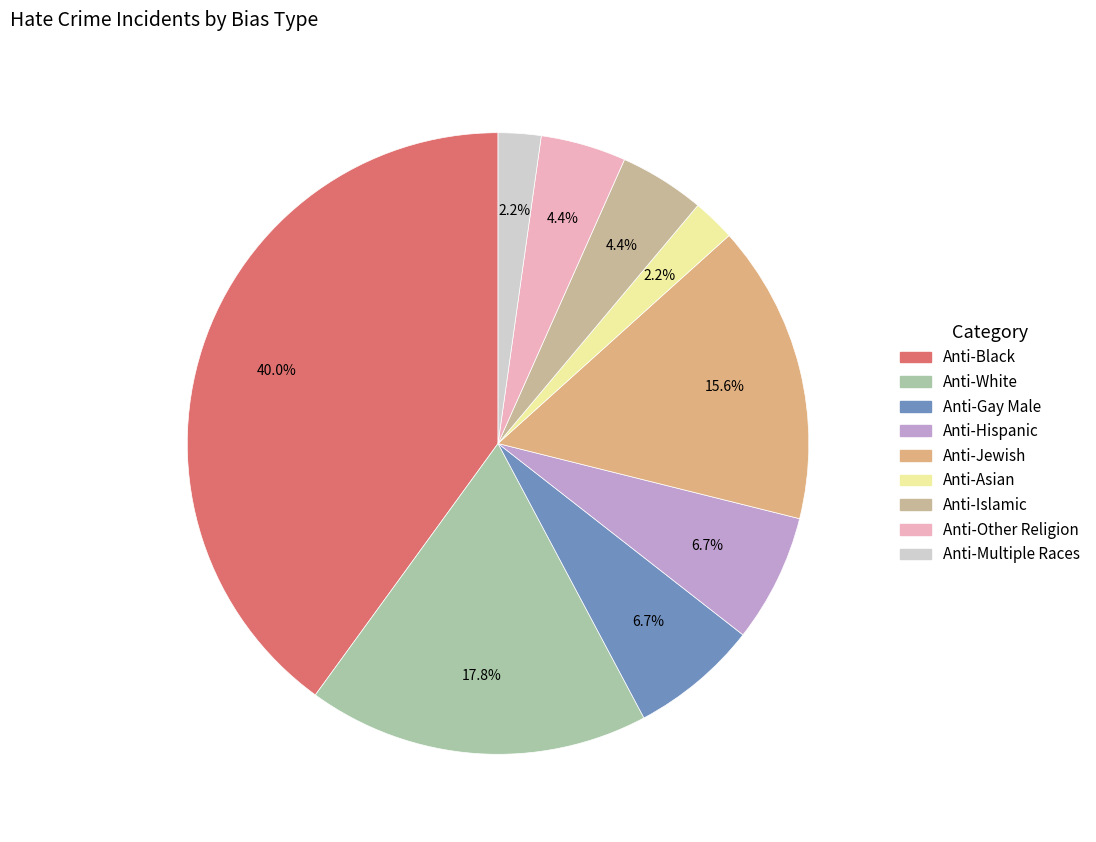

Which category has the smallest portion of the pie?

Anti-Asian